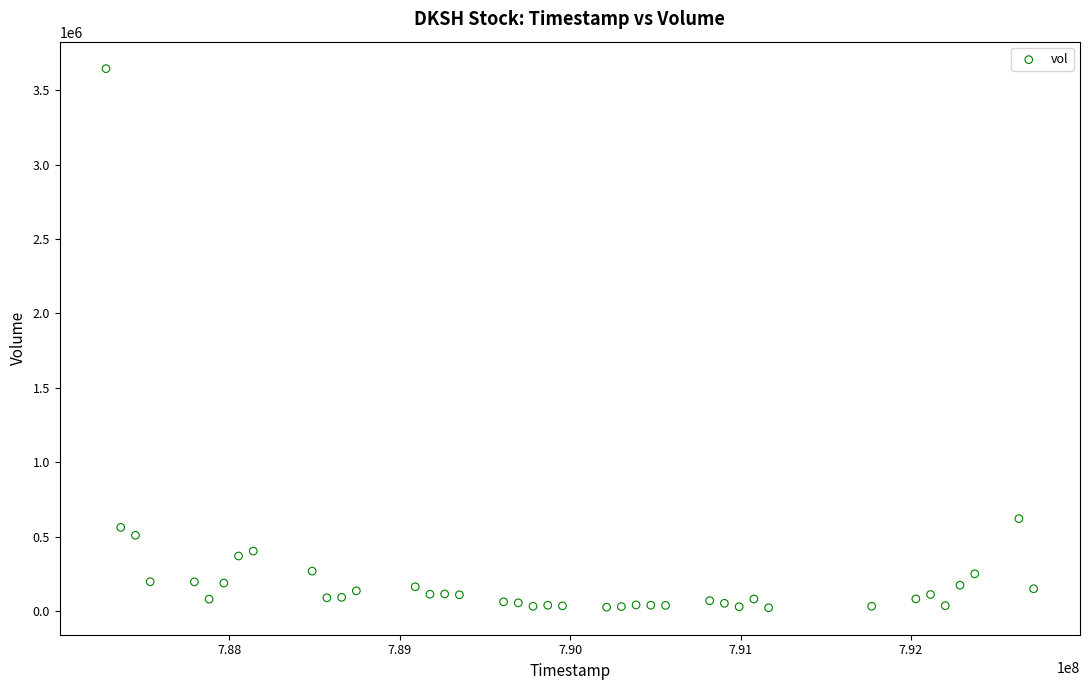

What Y value in the scatter plot is closest to 1833500?

621000